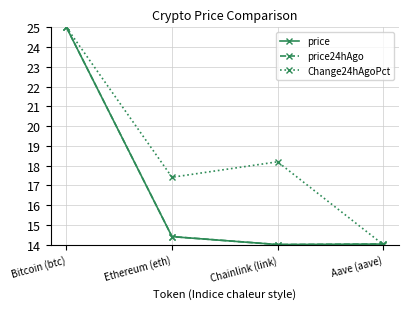

Is the value of price at Chainlink (link) greater than the value of Change24hAgoPct at Ethereum (eth)?

No